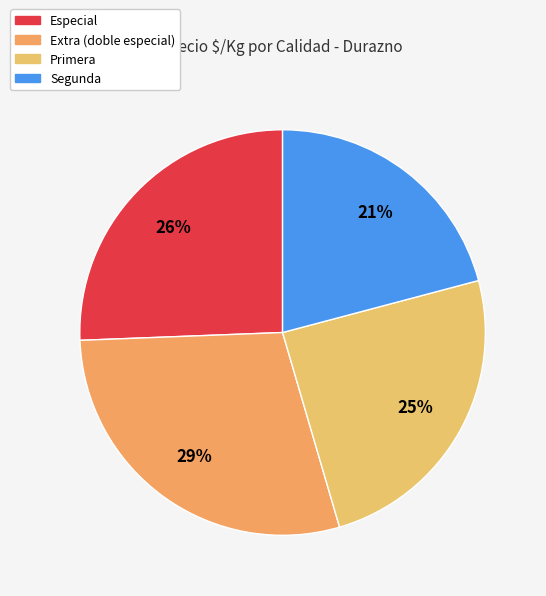

Is there any slice that represents more than half of the pie?

No